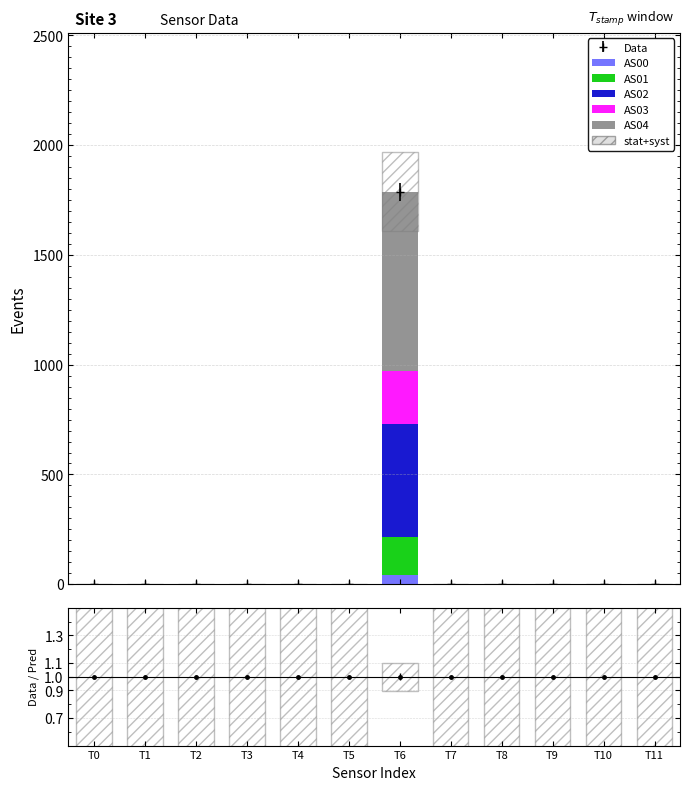

What is the difference between the maximum and minimum values in the AS02 series?

511